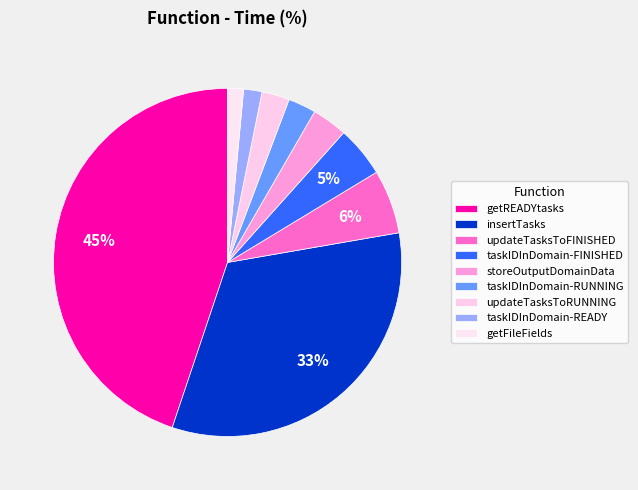

What portion of the pie excludes getFileFields?

98.5%